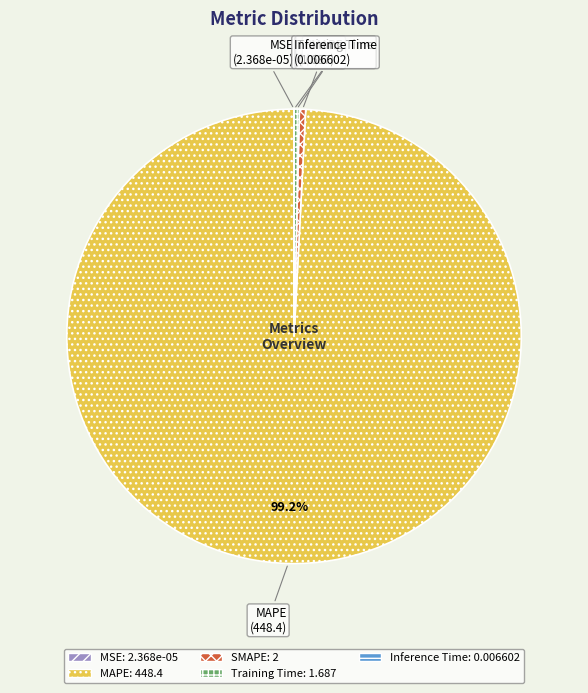

Which slice is the largest?

MAPE